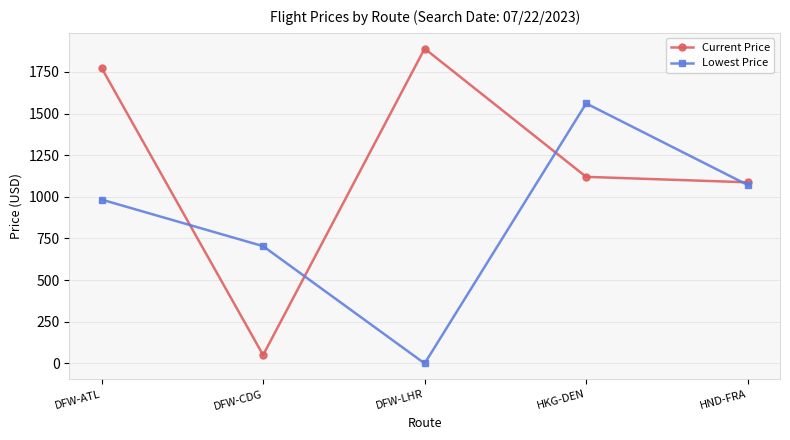

Which label corresponds to the smallest value in the chart?

DFW-LHR